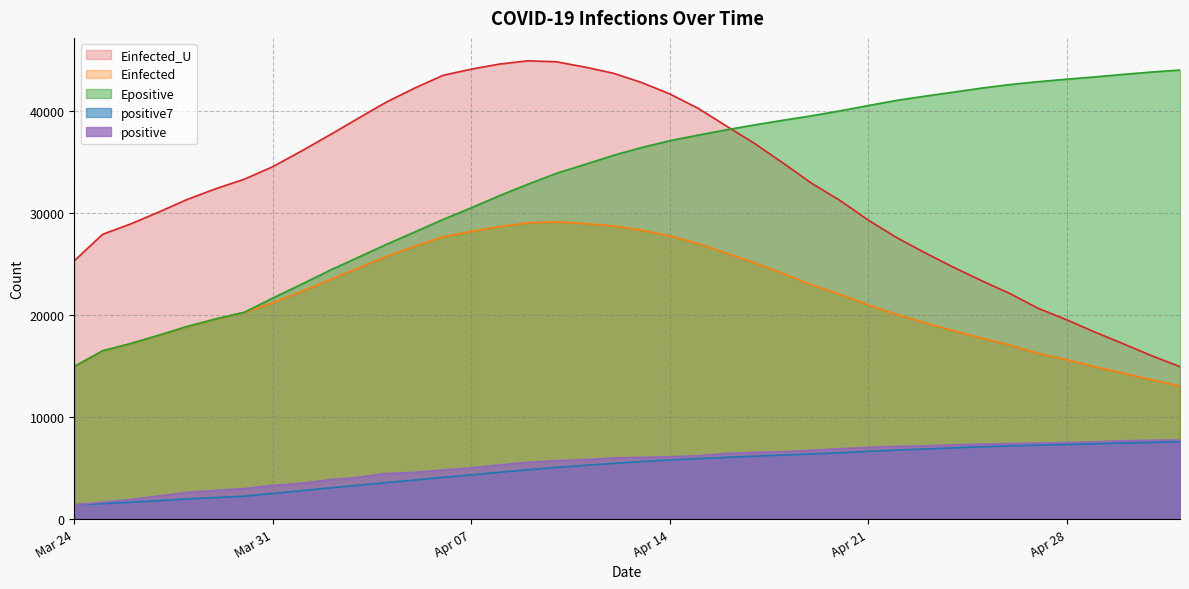

What is the label of the 24th point from the left?

2020-04-16